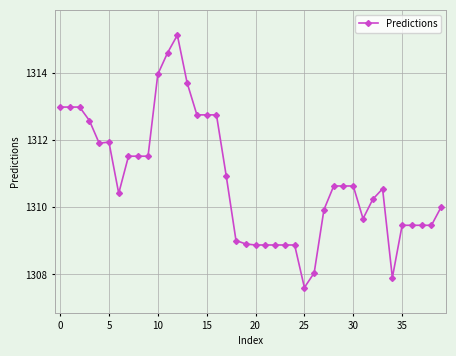

What is the sum of all values?

52433.1